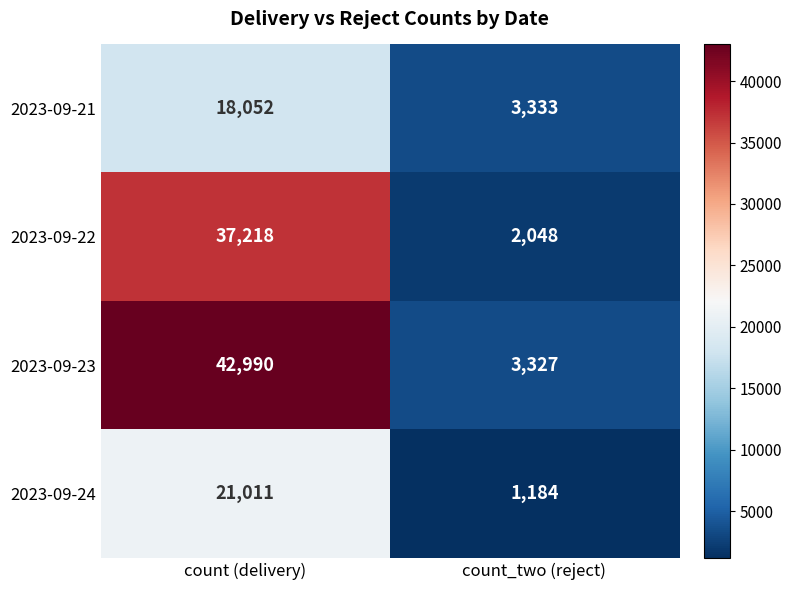

At which category does the chart reach its minimum across all series?

count_two (reject)